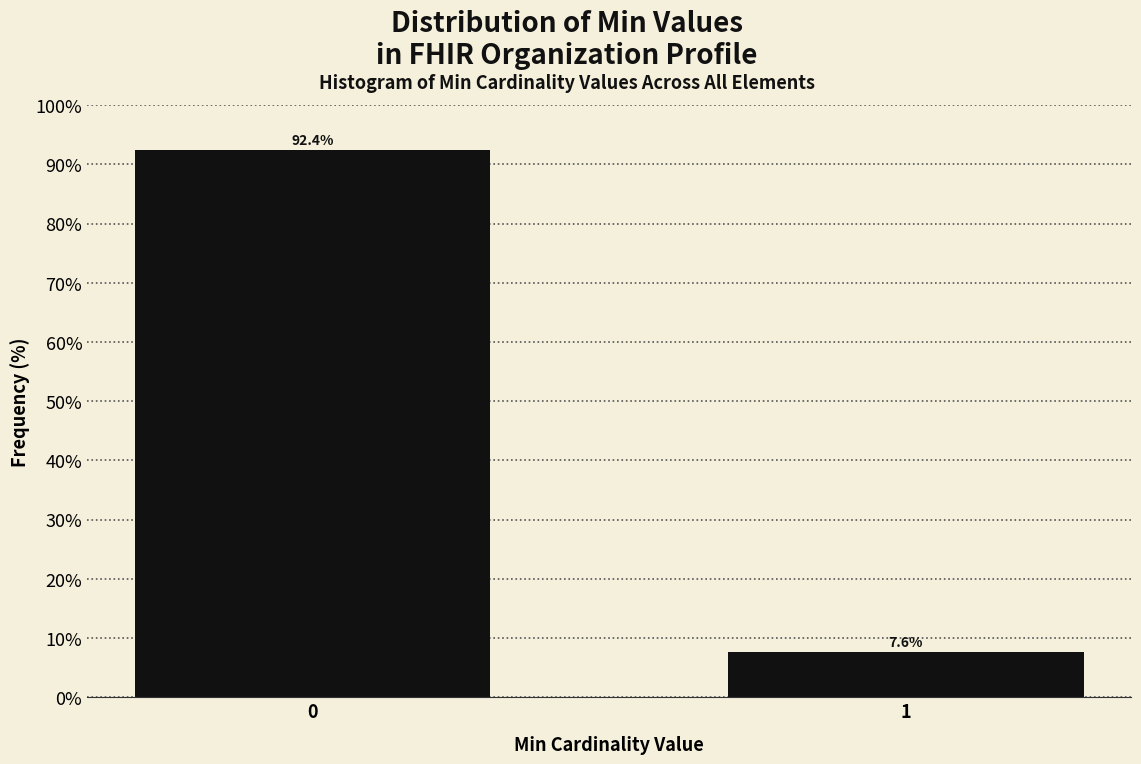

Reading right to left, list all the values displayed in this chart.

7.6	92.4